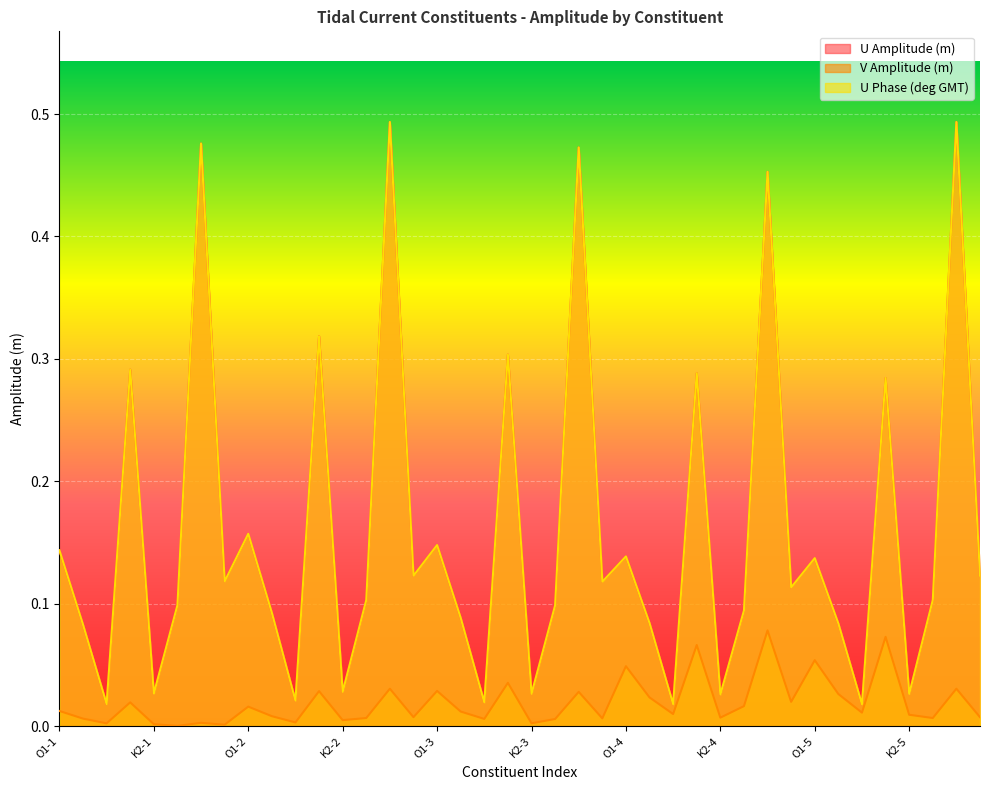

Rank the categories by V Amplitude (m) value from highest to lowest.

M2-4, K1-5, K1-4, O1-5, O1-4, K1-3, M2-2, M2-5, O1-3, K1-2, M2-3, P1-5, P1-4, S2-4, K1-1, N2-4, O1-2, O1-1, P1-3, Q1-5, Q1-4, K2-5, P1-2, S2-2, S2-5, K2-4, N2-2, N2-5, S2-3, P1-1, Q1-3, N2-3, K2-2, Q1-2, M2-1, K2-3, Q1-1, K2-1, S2-1, N2-1